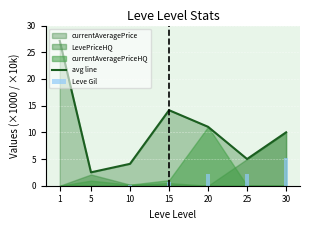

Is it true that avg line equals 4.1 at 10?

True